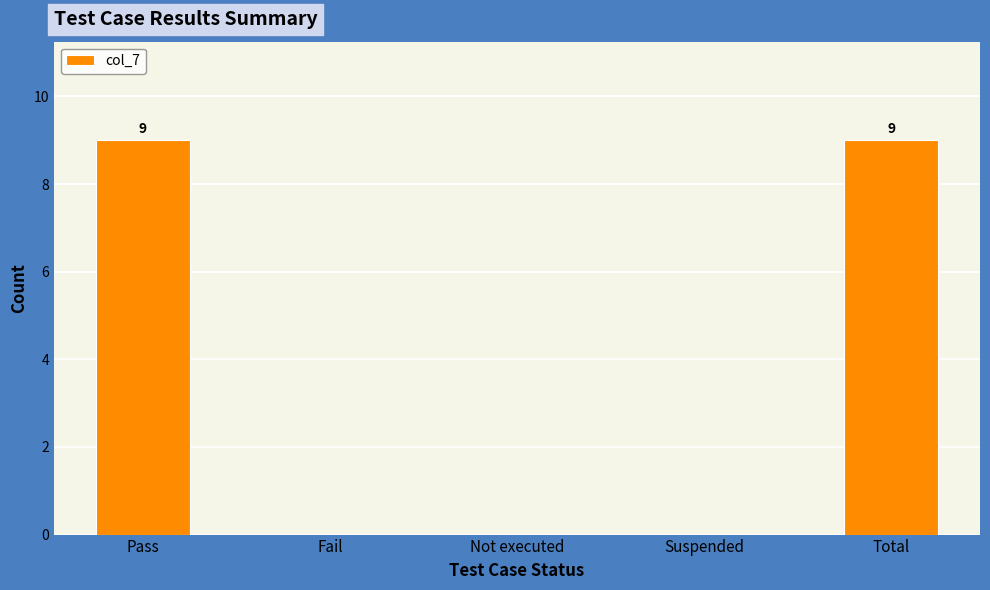

True or false: the data shows 12 at Pass.

False